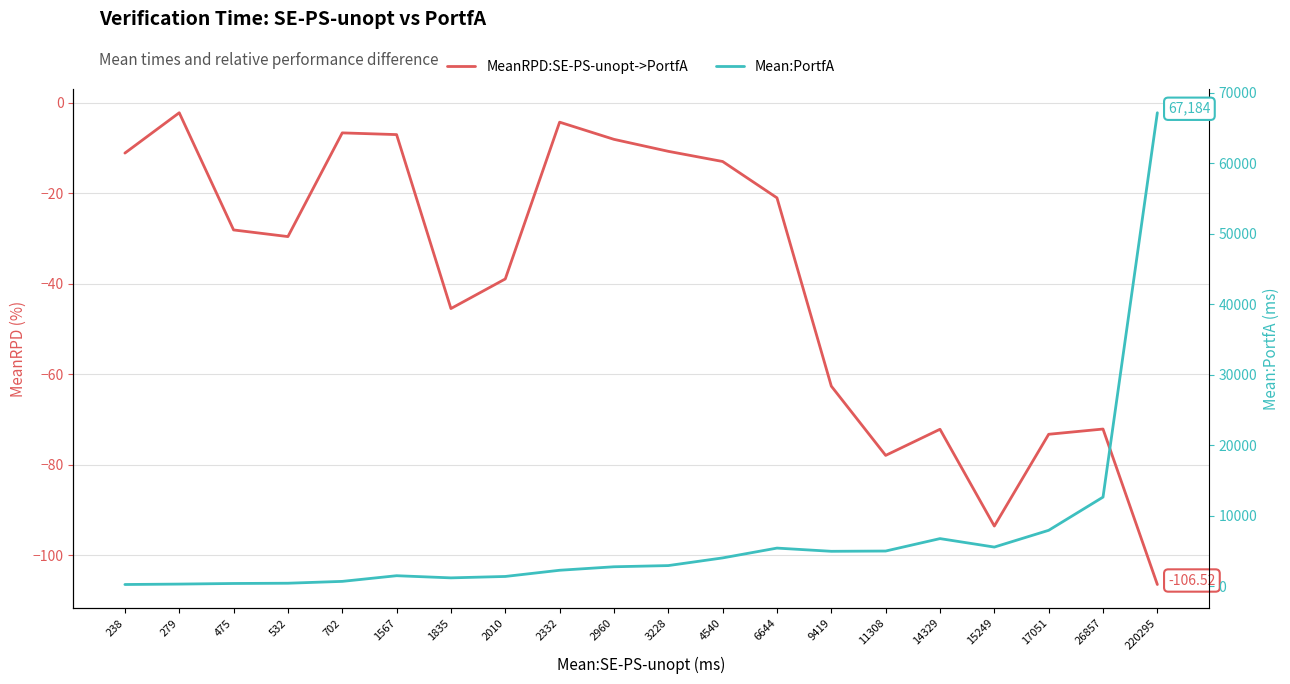

The value of MeanRPD:SE-PS-unopt->PortfA at 26857 is -72.1. True or false?

True